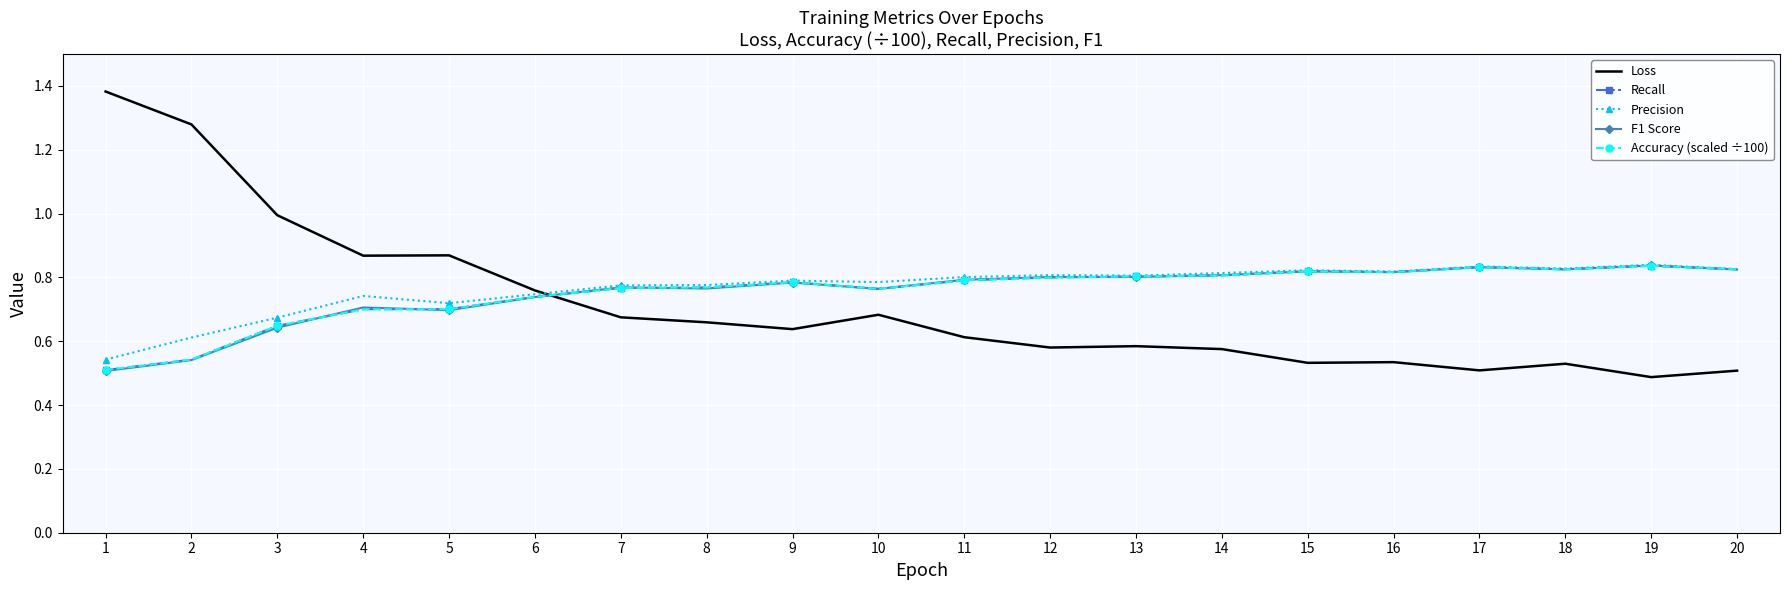

What is the spread (max minus min) of values at 8?

0.1